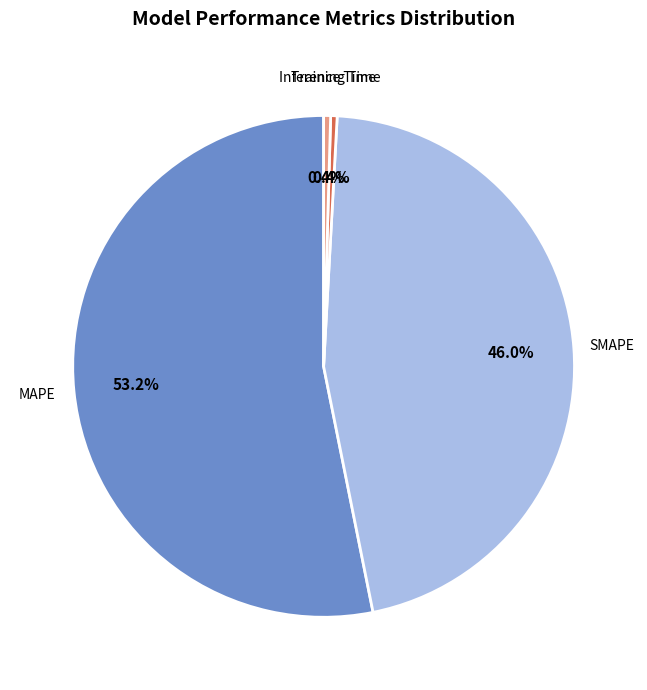

Which slice is the largest?

MAPE